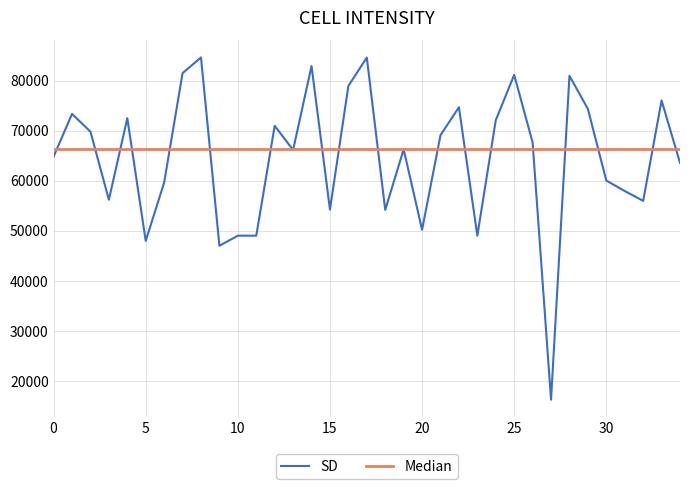

What is the difference between the second highest and second lowest values in the SD series?

37612